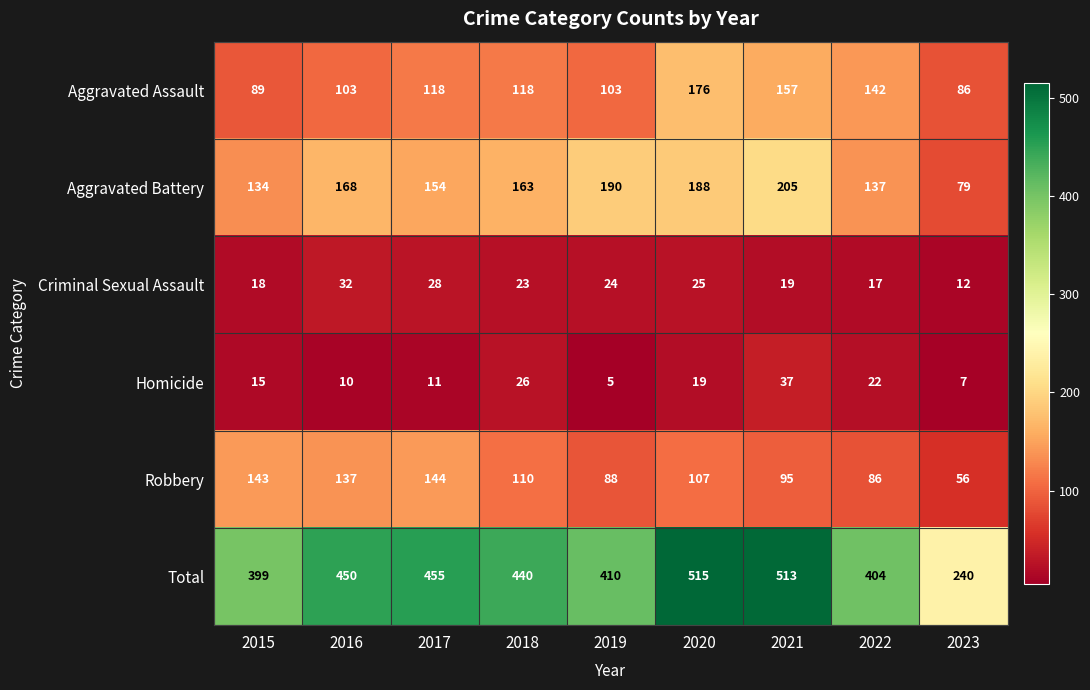

How many categories are shown in the chart?

9